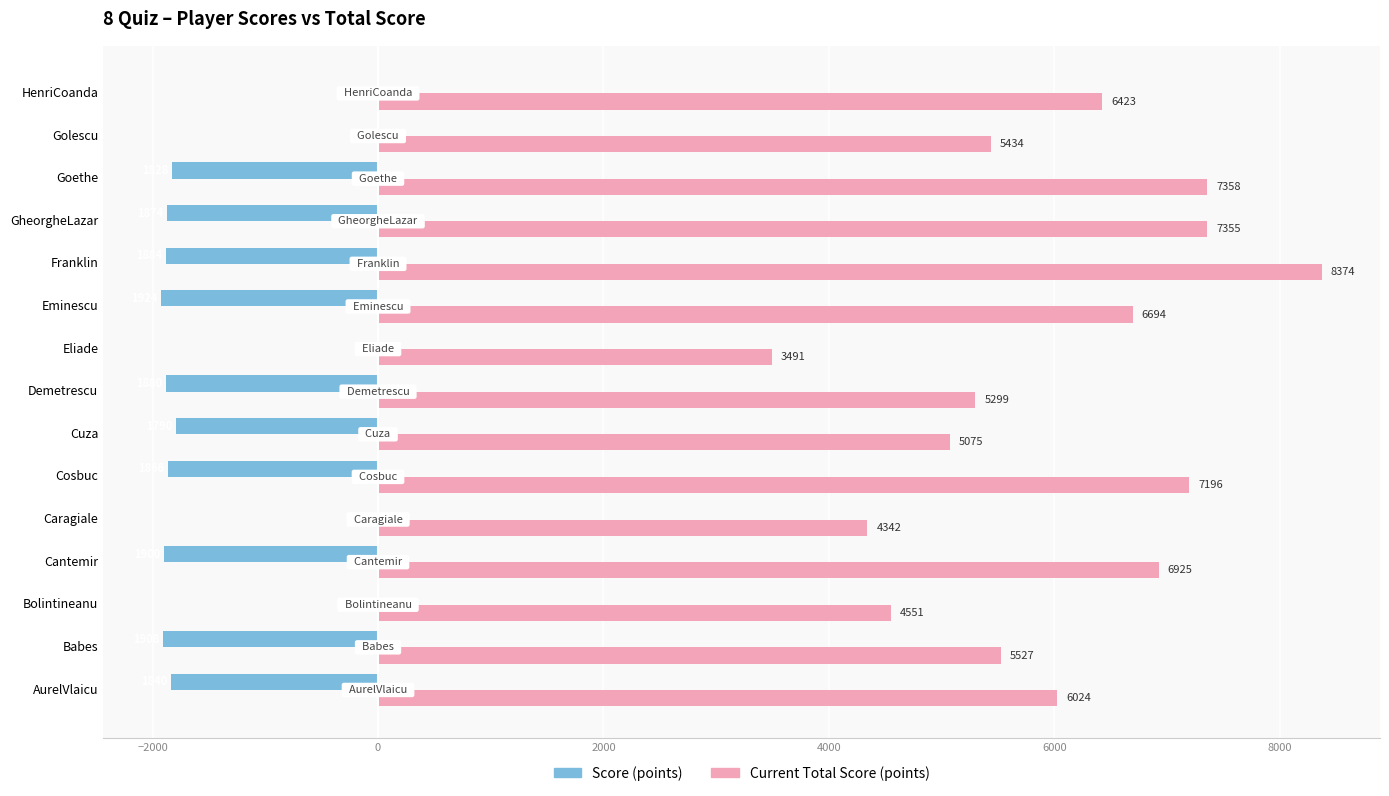

The Score (points) series shows -1828 at Goethe. True or false?

True